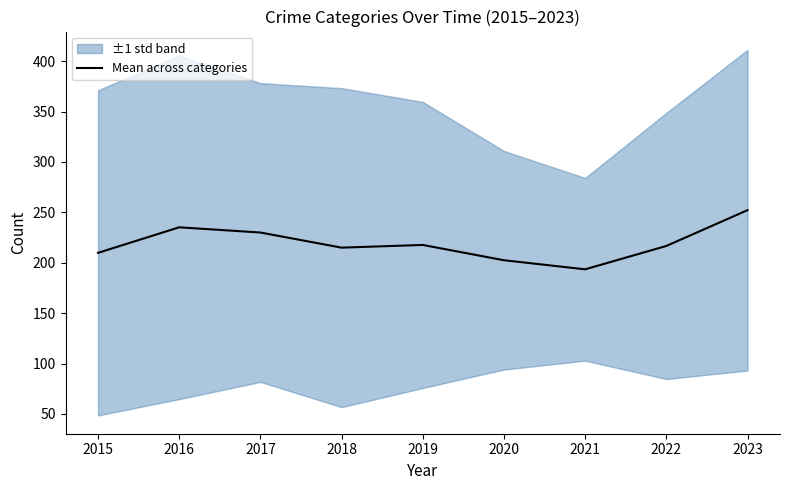

How many points are higher than both their immediate neighbors (excluding endpoints)?

2